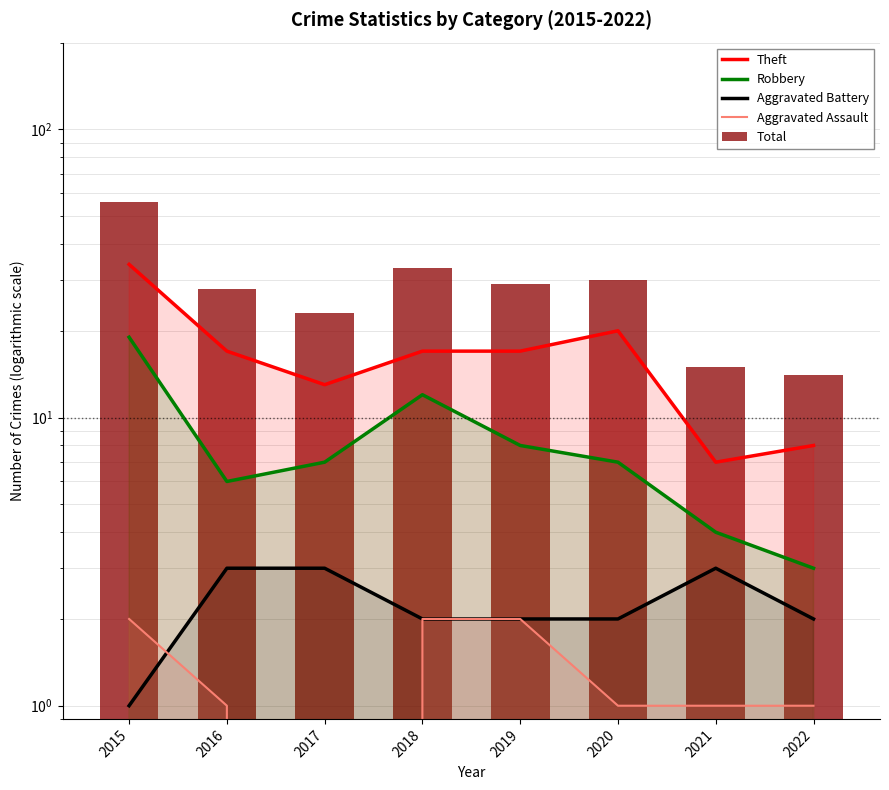

Rank the categories by Total value from lowest to highest.

2022, 2021, 2017, 2016, 2019, 2020, 2018, 2015